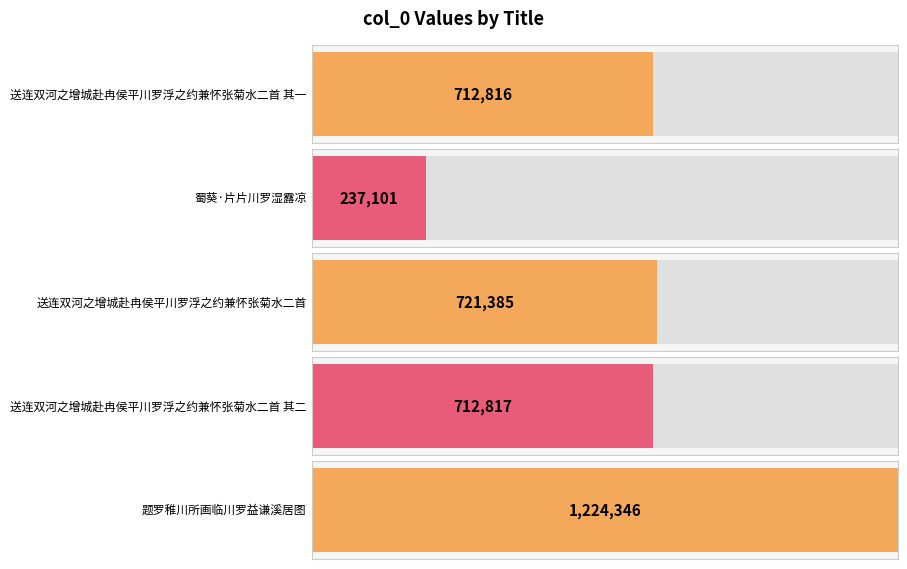

How many data points are above 712817?

2